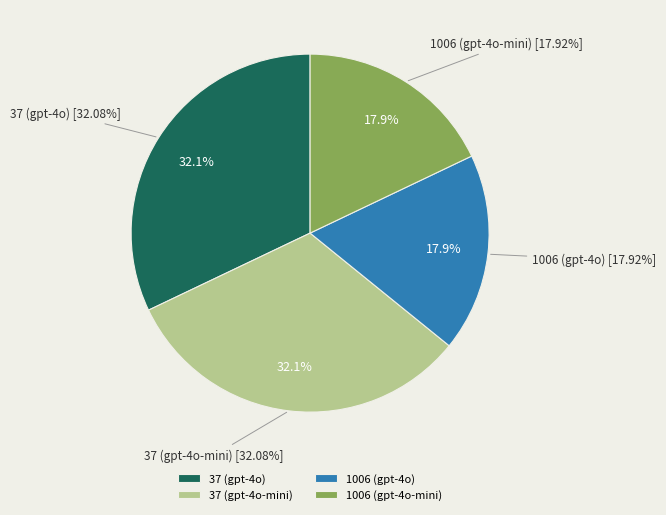

How many segments does this pie chart have?

4